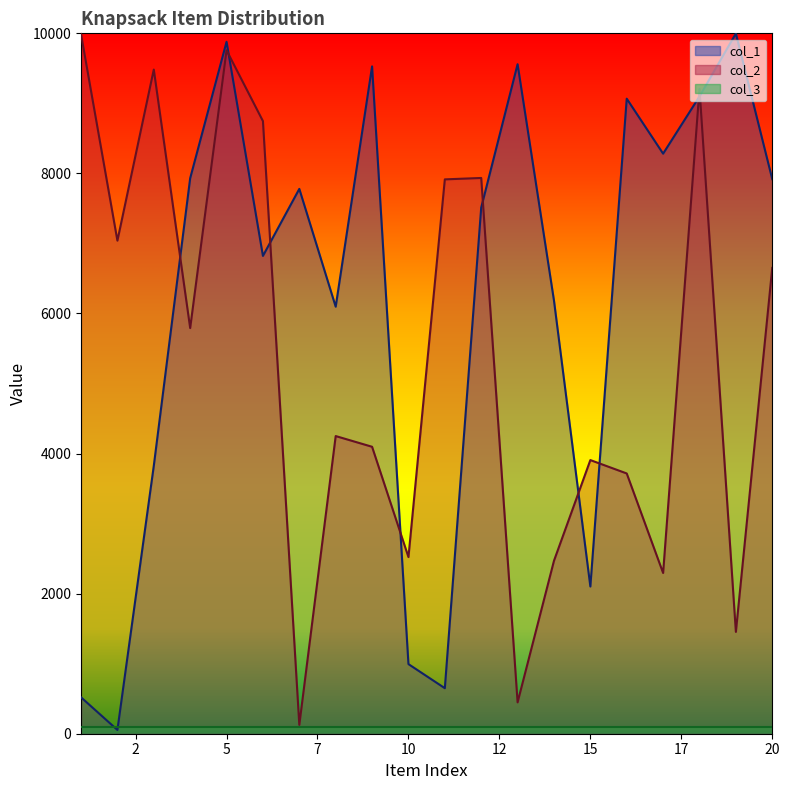

What is the difference between the second highest and second lowest values in the col_1 series?

9359